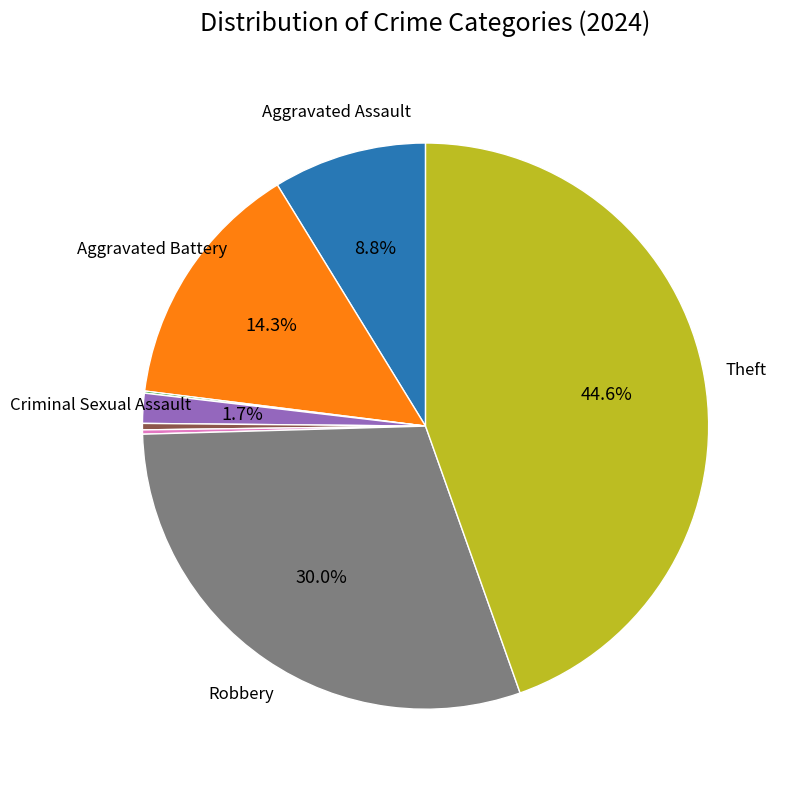

Does any single category account for the majority?

No